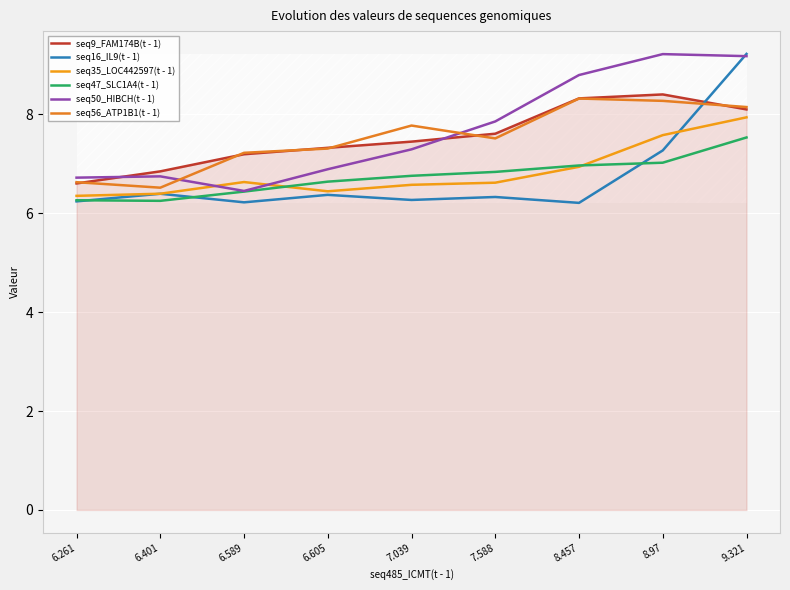

Reading right to left, list all the values displayed in this chart.

seq9_FAM174B(t - 1): 9.321=8.1	8.97=8.4	8.457=8.3	7.588=7.6	7.039=7.4	6.605=7.3	6.589=7.2	6.401=6.8	6.261=6.6
seq16_IL9(t - 1): 9.321=9.2	8.97=7.3	8.457=6.2	7.588=6.3	7.039=6.3	6.605=6.4	6.589=6.2	6.401=6.4	6.261=6.2
seq35_LOC442597(t - 1): 9.321=7.9	8.97=7.6	8.457=6.9	7.588=6.6	7.039=6.6	6.605=6.4	6.589=6.6	6.401=6.4	6.261=6.3
seq47_SLC1A4(t - 1): 9.321=7.5	8.97=7.0	8.457=7.0	7.588=6.8	7.039=6.8	6.605=6.6	6.589=6.4	6.401=6.2	6.261=6.3
seq50_HIBCH(t - 1): 9.321=9.2	8.97=9.2	8.457=8.8	7.588=7.9	7.039=7.3	6.605=6.9	6.589=6.4	6.401=6.7	6.261=6.7
seq56_ATP1B1(t - 1): 9.321=8.1	8.97=8.3	8.457=8.3	7.588=7.5	7.039=7.8	6.605=7.3	6.589=7.2	6.401=6.5	6.261=6.6